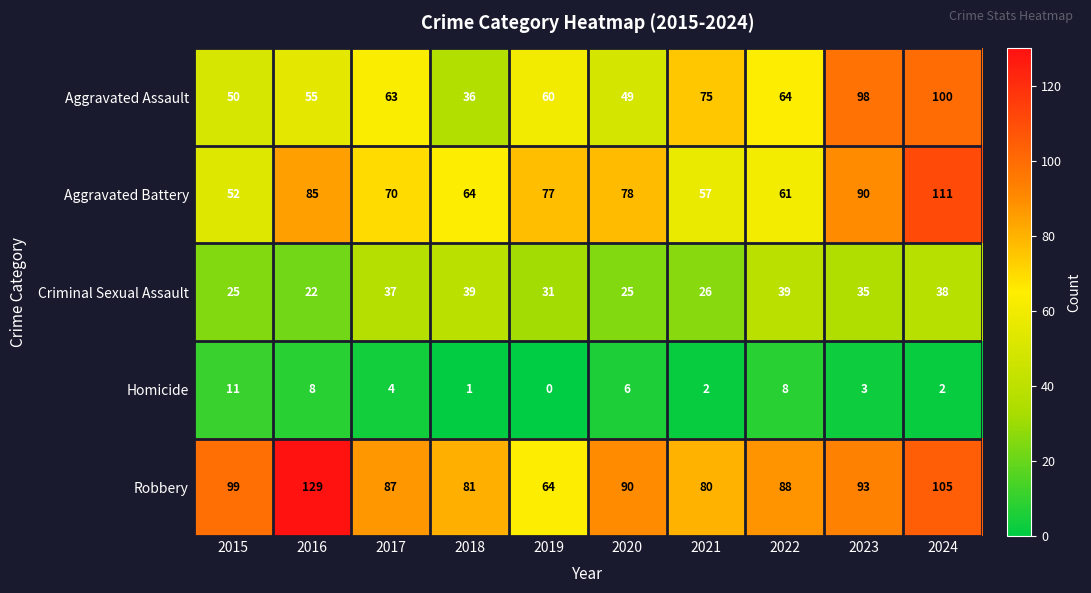

What is the difference between the maximum and minimum values in the Homicide series?

11